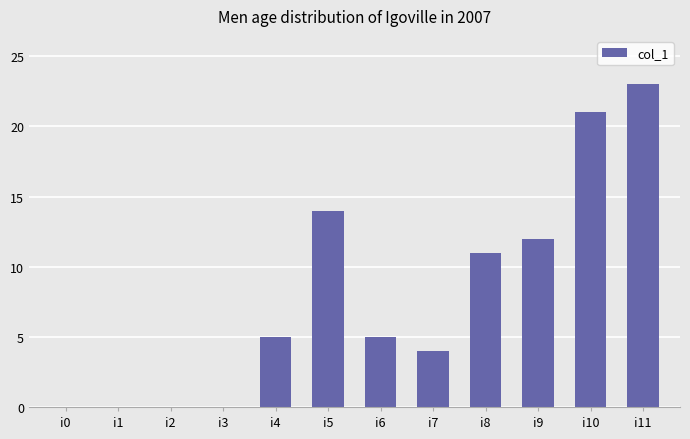

What is the maximum value shown in the chart?

23